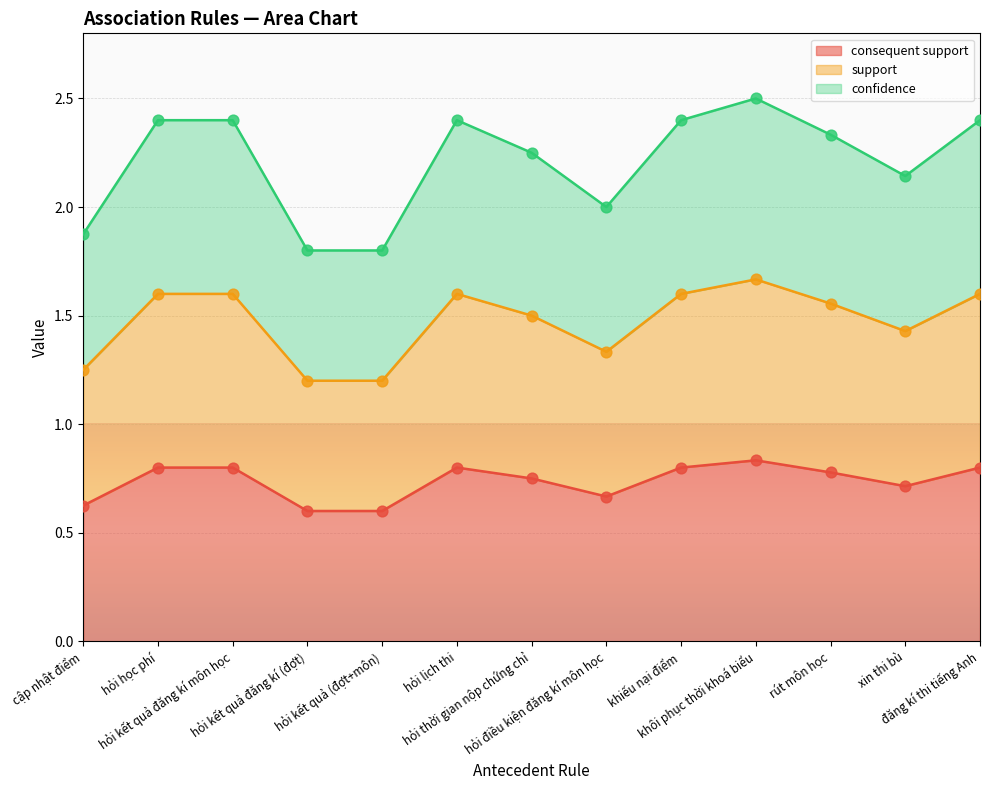

What is the minimum value for consequent support?

0.6